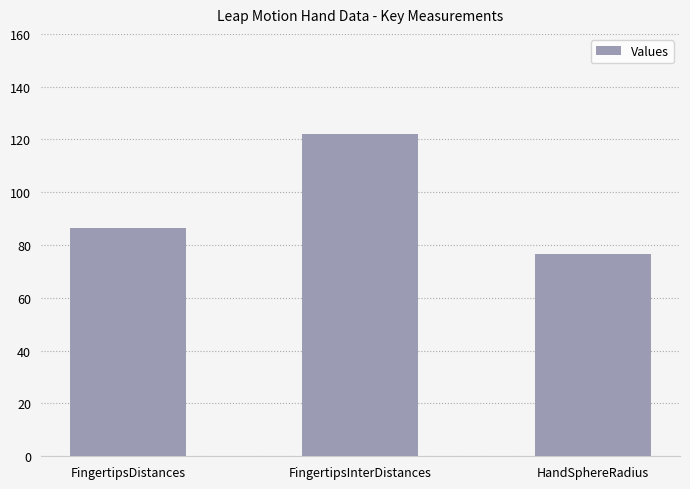

What is the approximate value at FingertipsDistances?

86.7